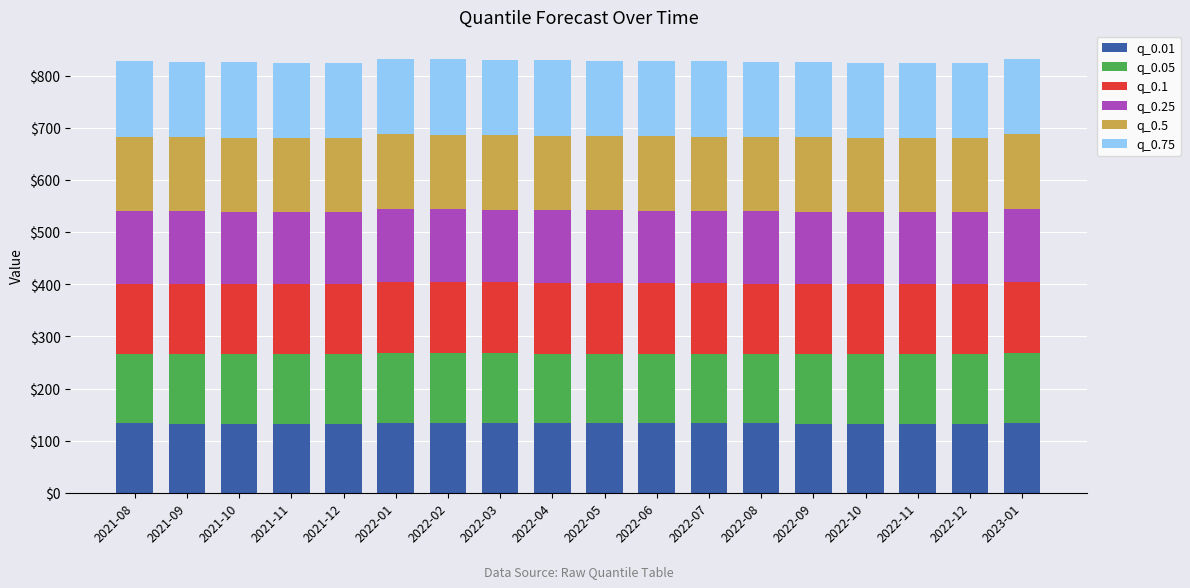

What is the maximum value for q_0.01?

134.5